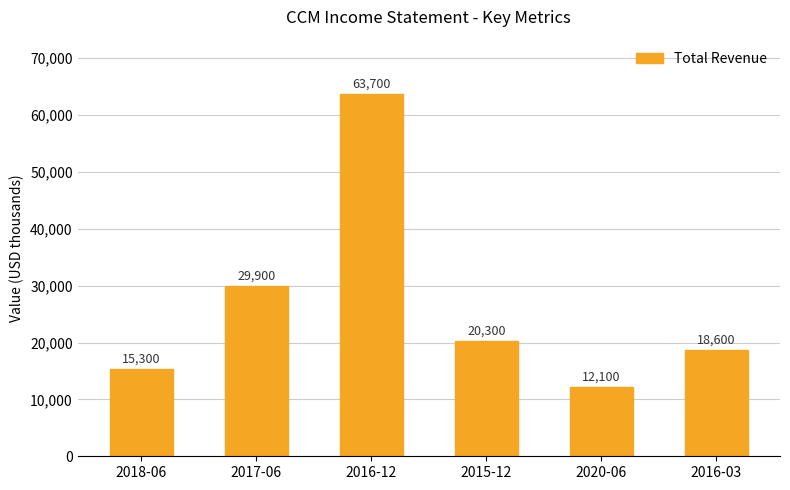

The chart shows a value of 63700 at 2016-12. True or false?

True